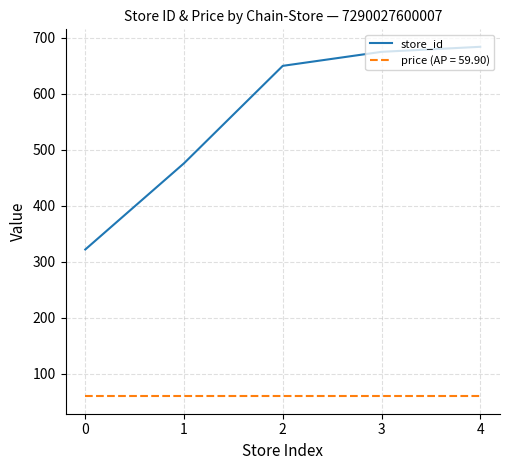

What is the greatest value displayed?

684.0